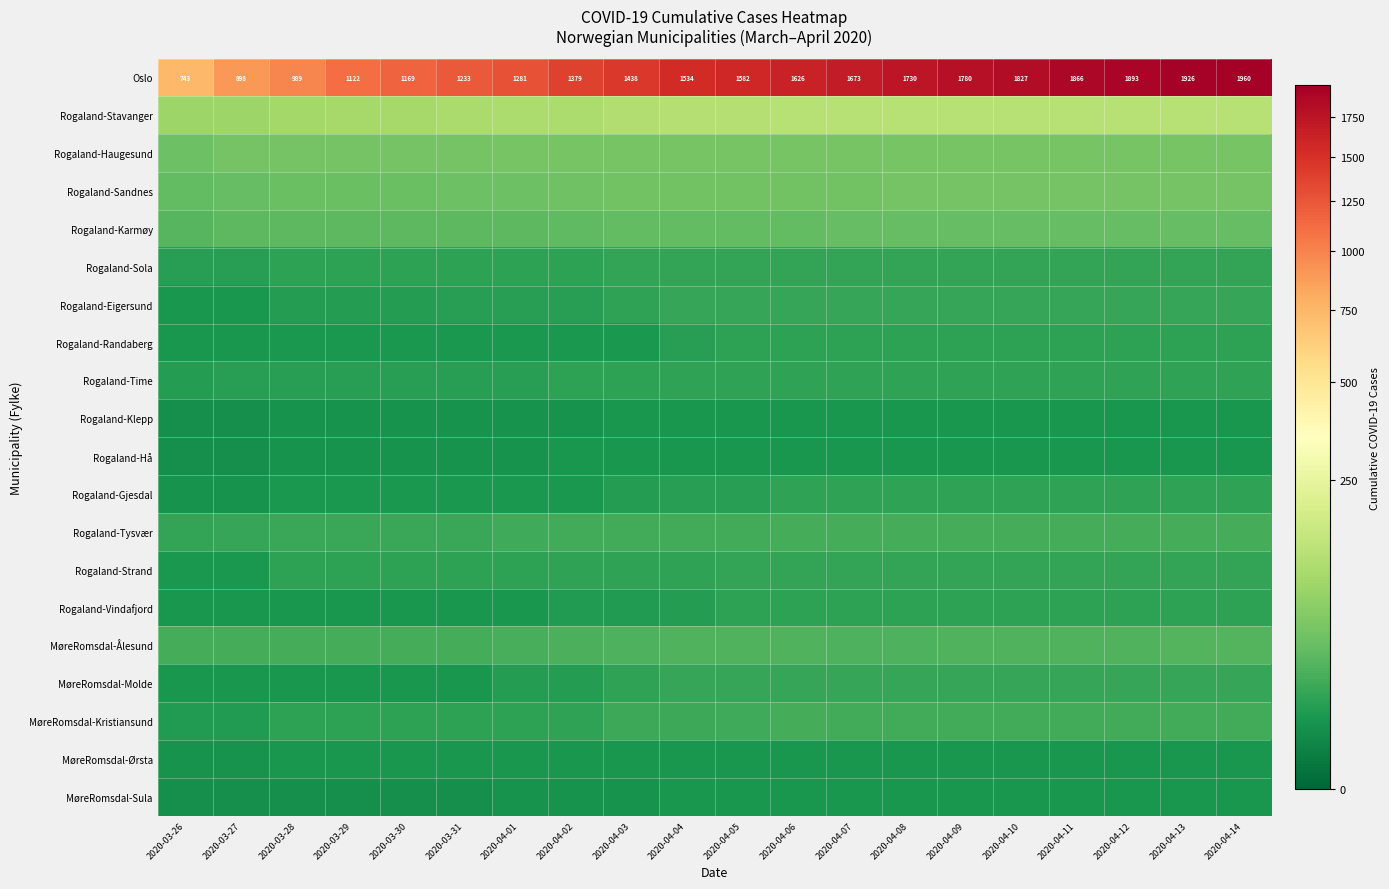

List the labels in order of Oslo value, smallest first.

2020-03-26, 2020-03-27, 2020-03-28, 2020-03-29, 2020-03-30, 2020-03-31, 2020-04-01, 2020-04-02, 2020-04-03, 2020-04-04, 2020-04-05, 2020-04-06, 2020-04-07, 2020-04-08, 2020-04-09, 2020-04-10, 2020-04-11, 2020-04-12, 2020-04-13, 2020-04-14